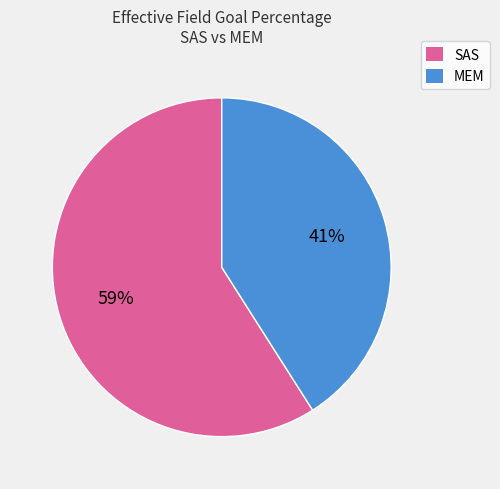

Does MEM account for over 50% of the chart?

No